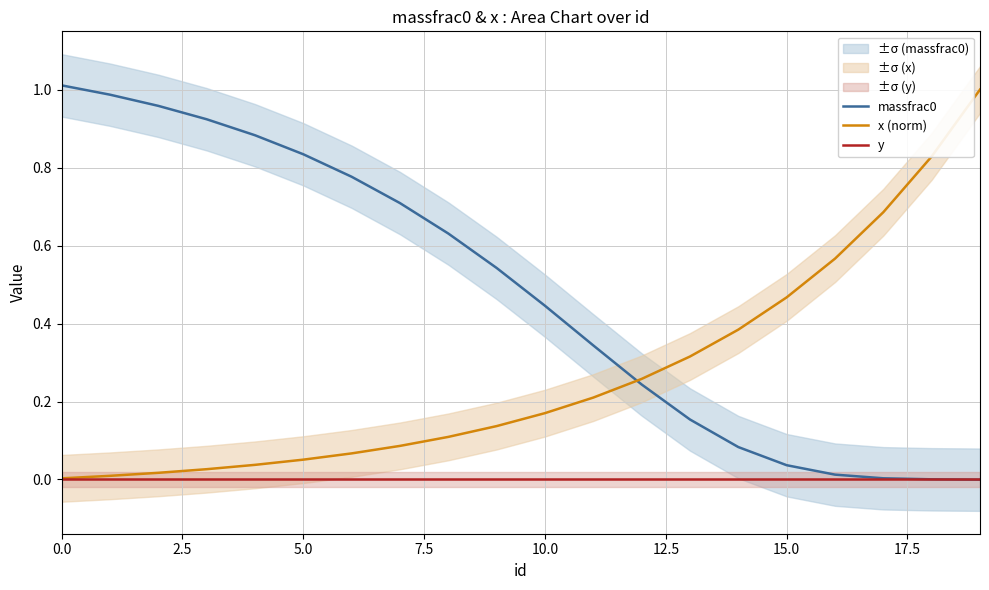

True or false: x (norm) and massfrac0 cross at least once.

True